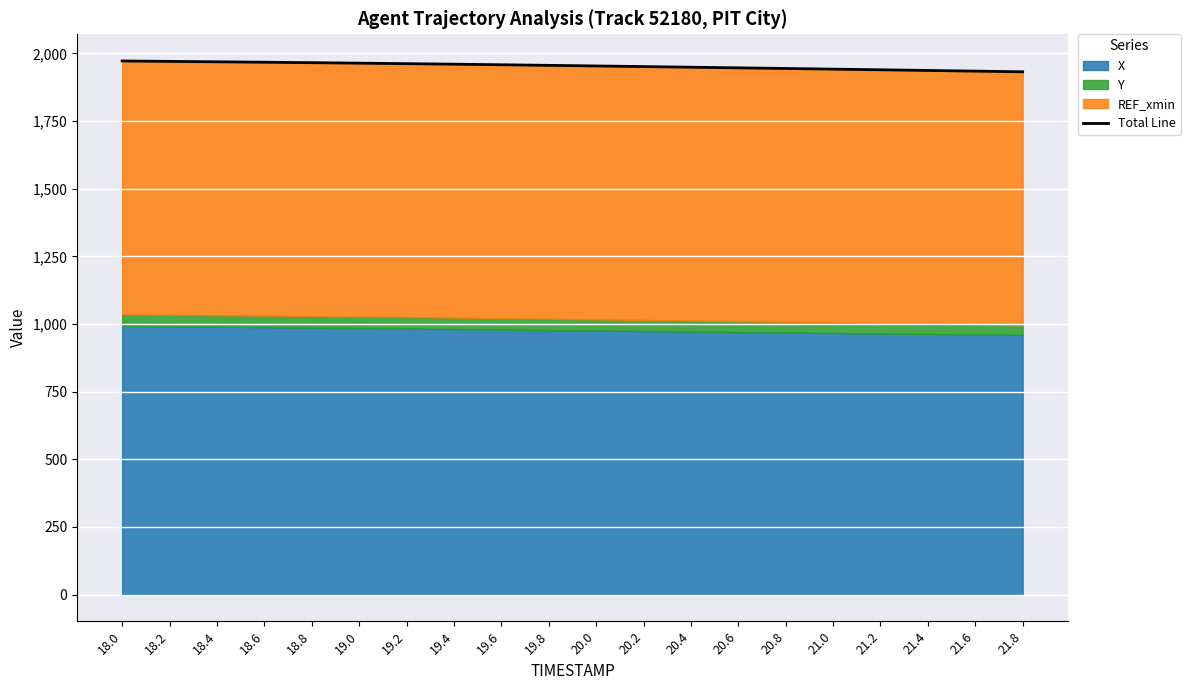

Where is the data nearest to the value 1952?

20.2